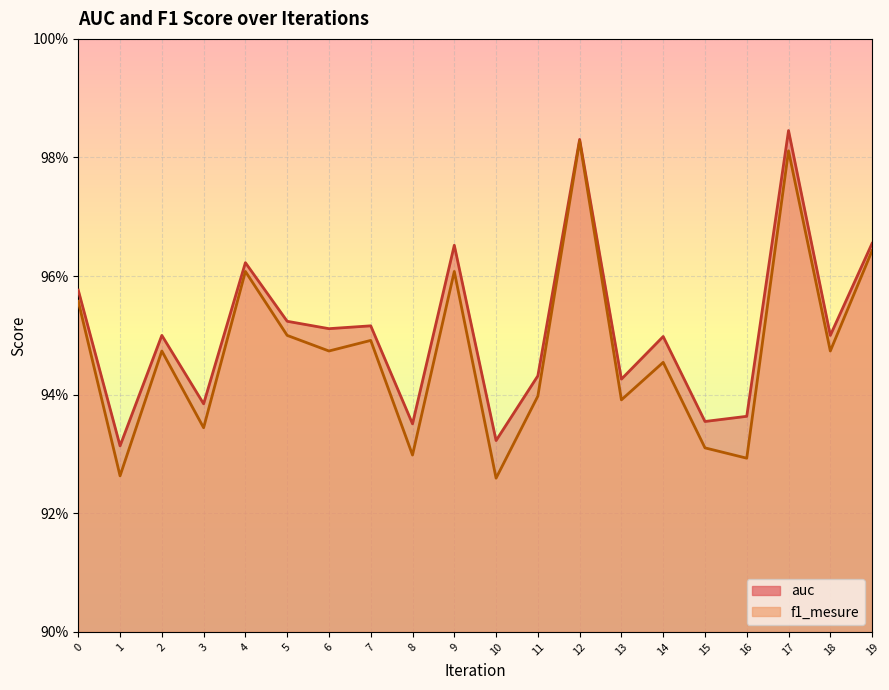

Where is auc nearest to the value 0?

1